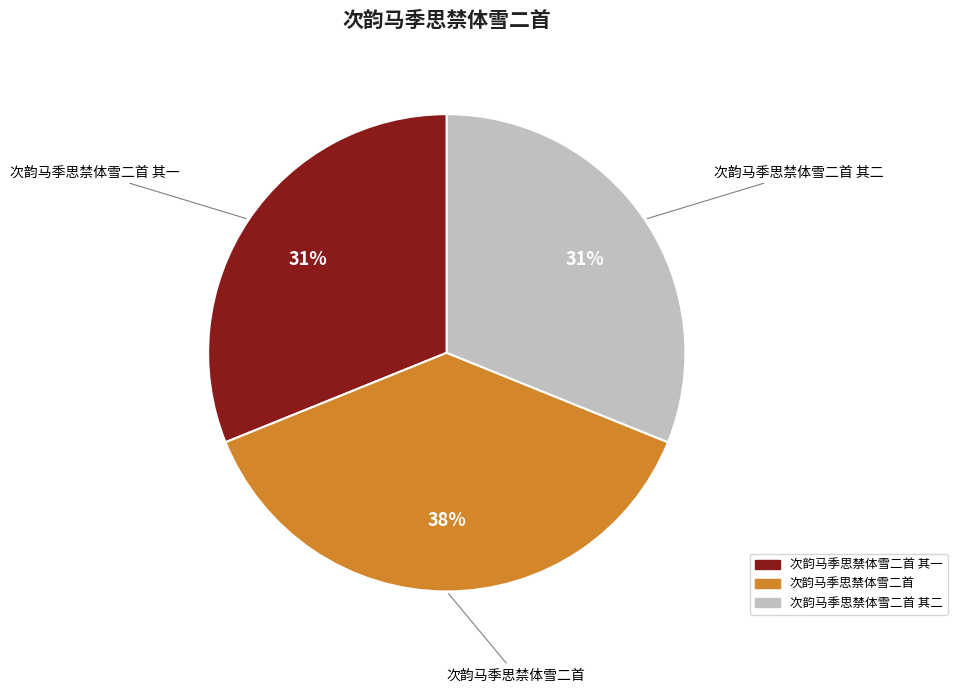

To the nearest percent, what is the difference between the largest and smallest slice percentages?

7%